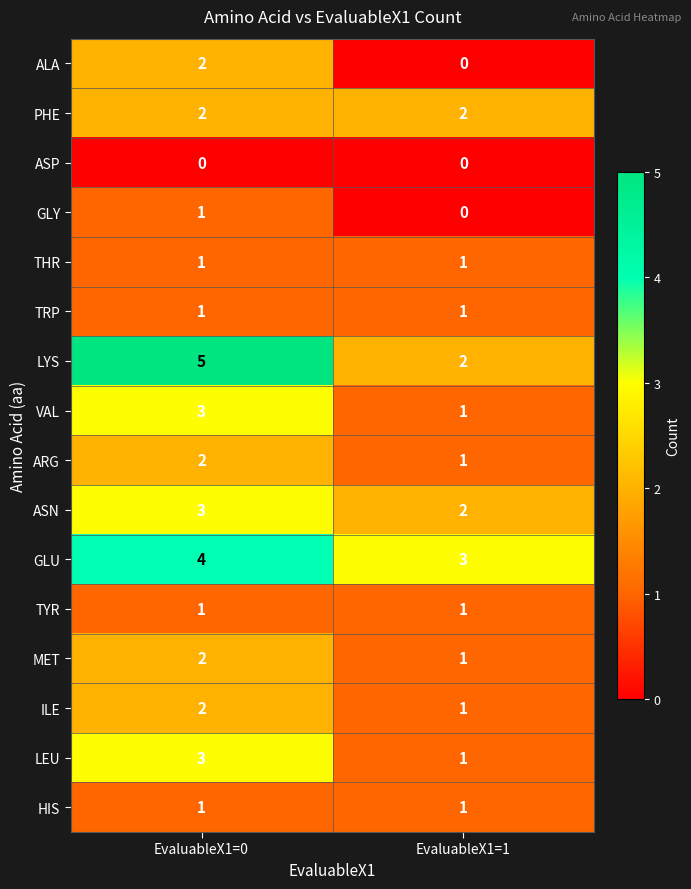

What is the spread (max minus min) of values at EvaluableX1=0?

5